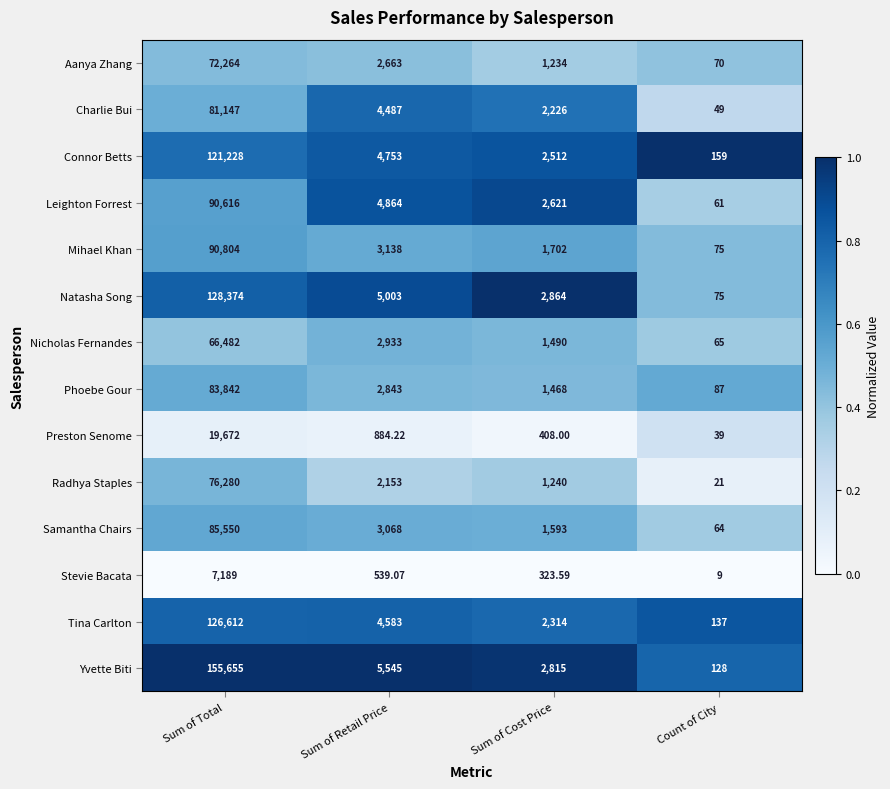

At which category is the sum across all series the highest?

Sum of Total